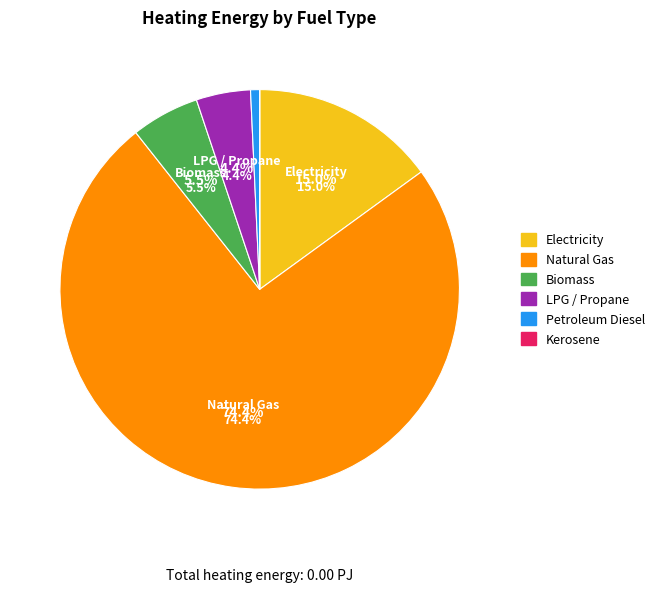

What is the majority slice?

natural gas (BTU)